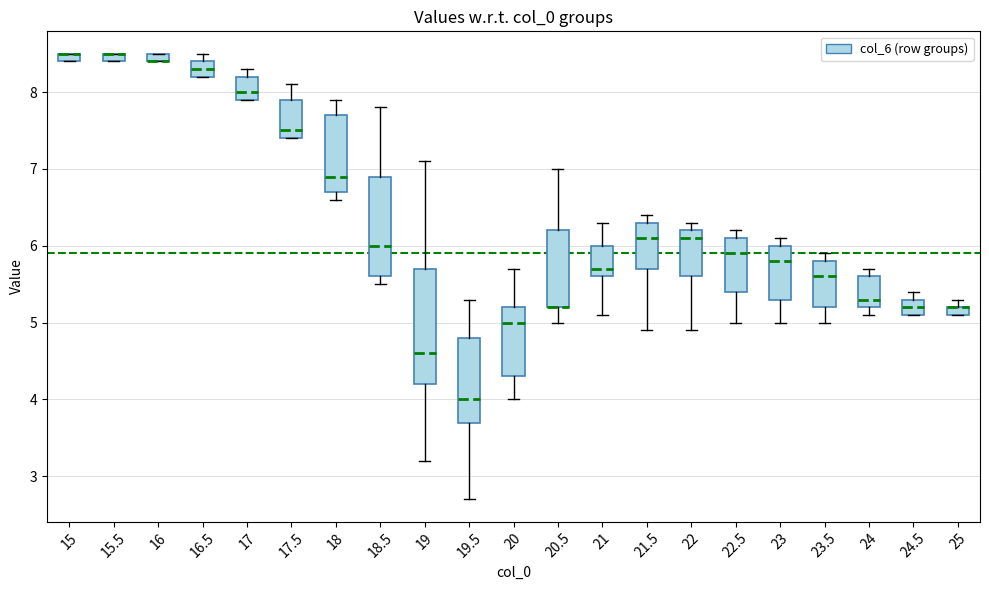

Where is the lower edge of the box at x = 15.5 on the y-axis? The values are not printed on the chart, so give them approximately, as read against the axis.

8.4